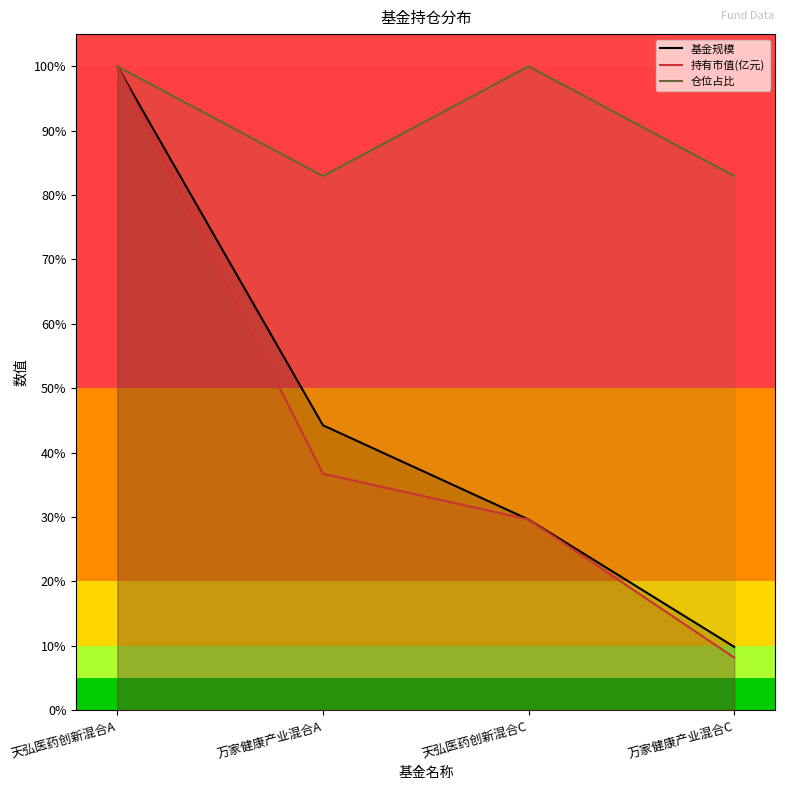

Reading right to left, extract all data points from this chart.

基金规模: 0.1	0.3	0.4	1.0
持有市值(亿元): 0.1	0.3	0.4	1.0
仓位占比: 0.8	1.0	0.8	1.0